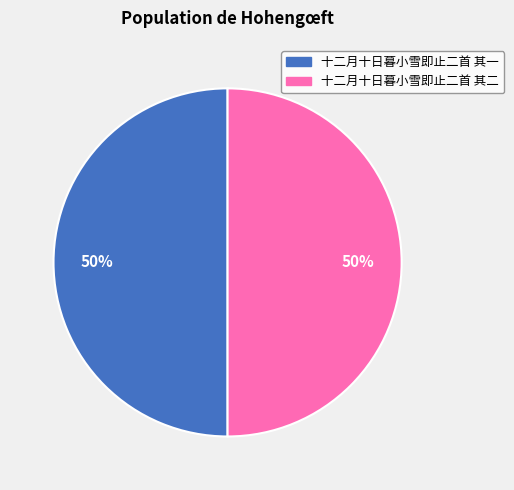

Approximately how many times larger is the value at 十二月十日暮小雪即止二首 其一 compared to 十二月十日暮小雪即止二首 其二?

1.0